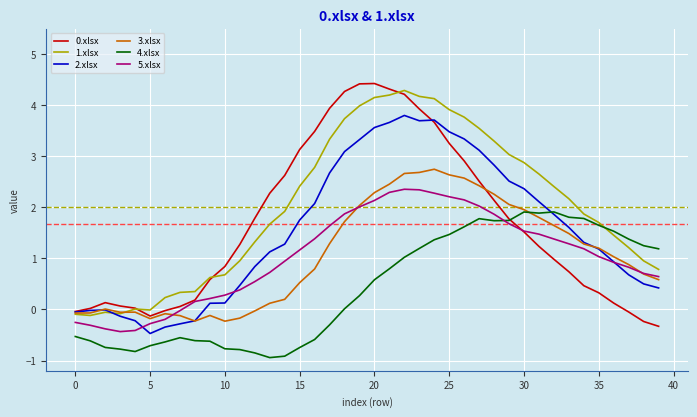

What is the smallest value displayed?

-0.9